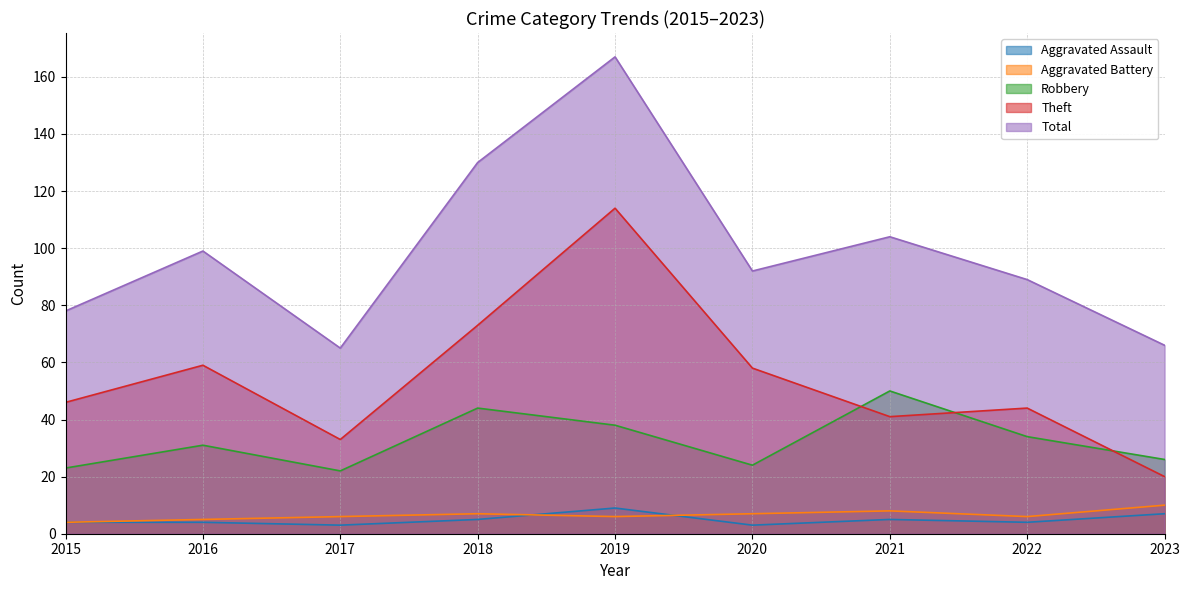

True or false: Robbery and Aggravated Assault intersect in this chart.

False